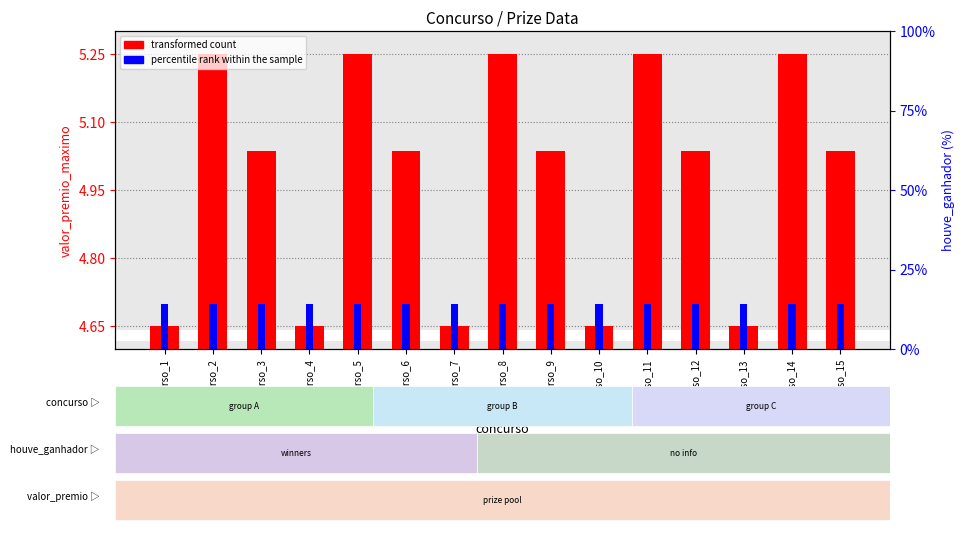

Between concurso_5 and concurso_8, which series saw the biggest shift?

transformed count